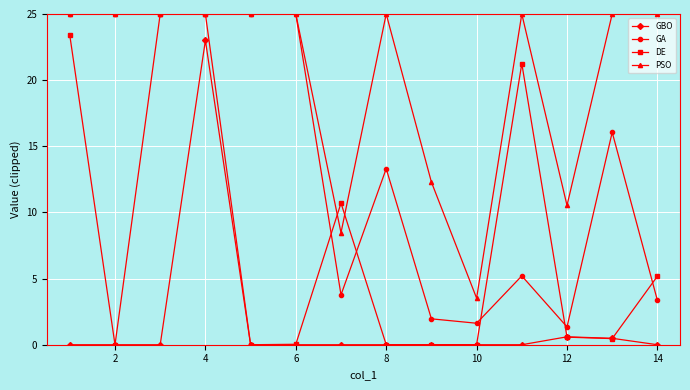

True or false: PSO and GBO cross at least once.

False